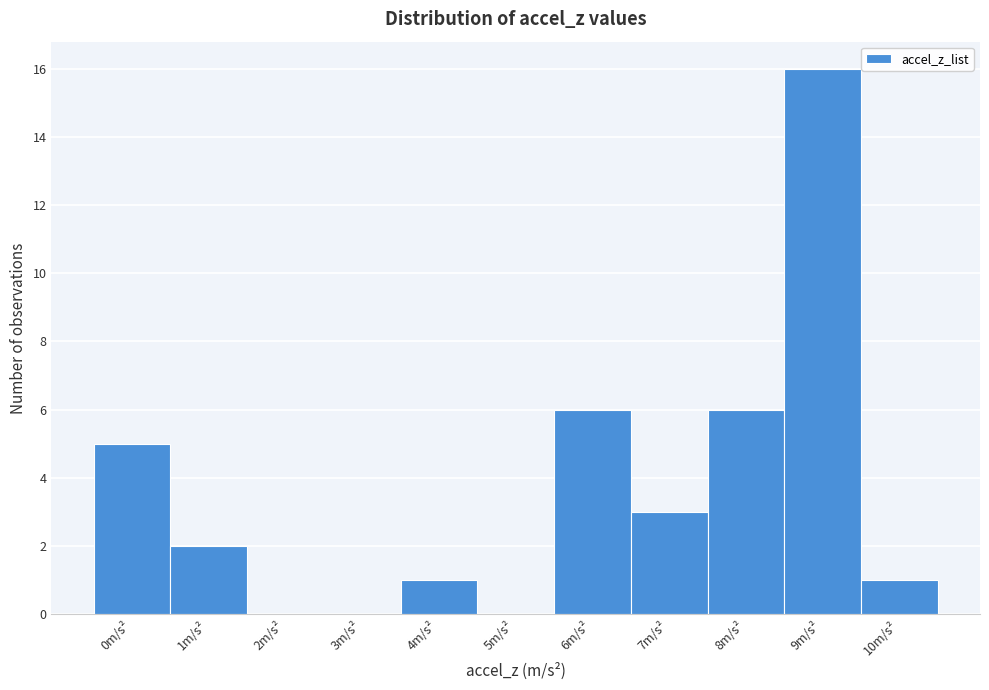

Reading left to right, transcribe all the data shown in this chart.

0m/s²=5	1m/s²=2	2m/s²=0	3m/s²=0	4m/s²=1	5m/s²=0	6m/s²=6	7m/s²=3	8m/s²=6	9m/s²=16	10m/s²=1